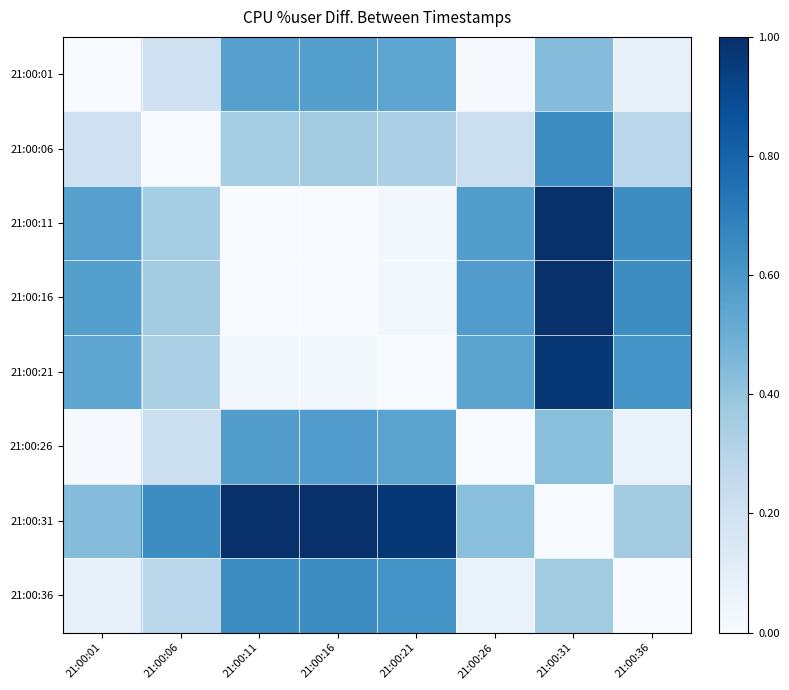

Which series has the largest total across all categories?

21:00:31